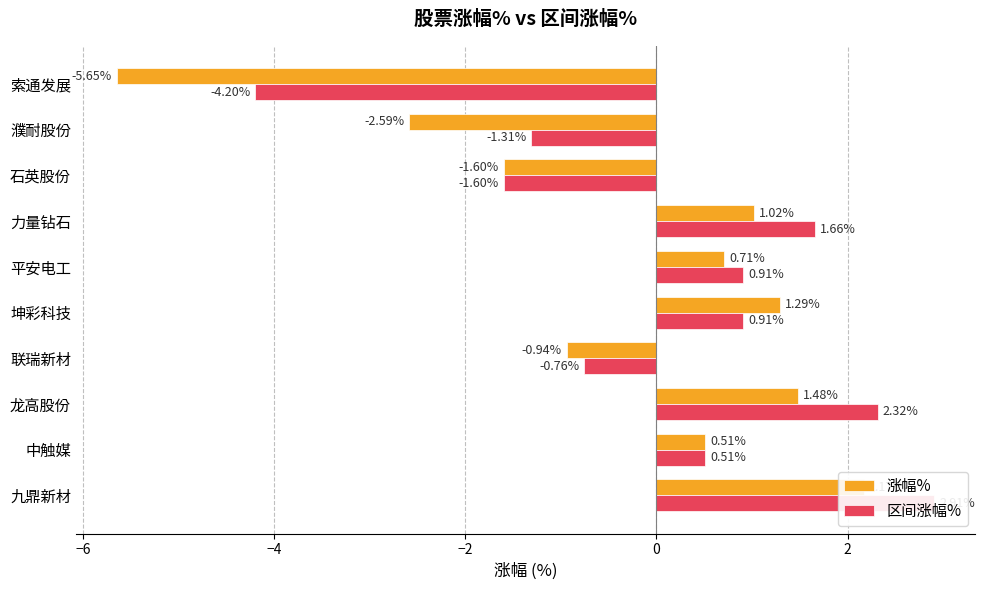

How many values in the 涨幅% series exceed 0?

6